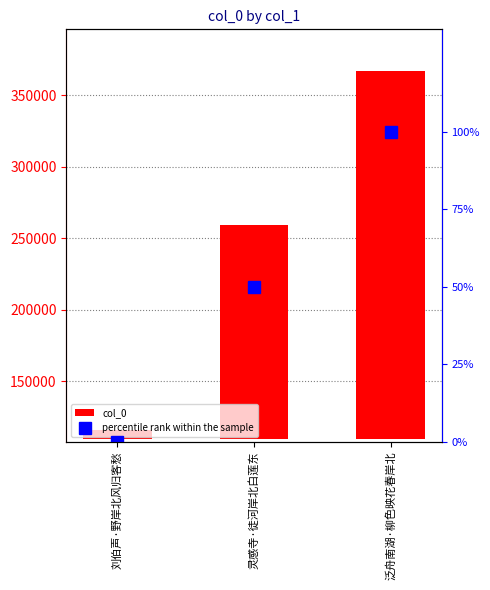

What is the difference between the col_0 values at 泛舟南湖·柳色映花春岸北 and 刘伯声·野岸北风归客愁?

251320.0